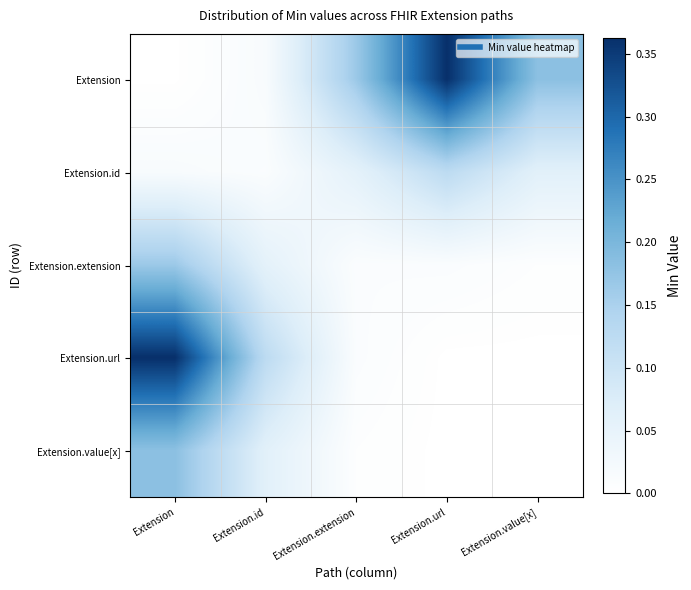

At which category does the chart reach its peak across all series?

Extension.url